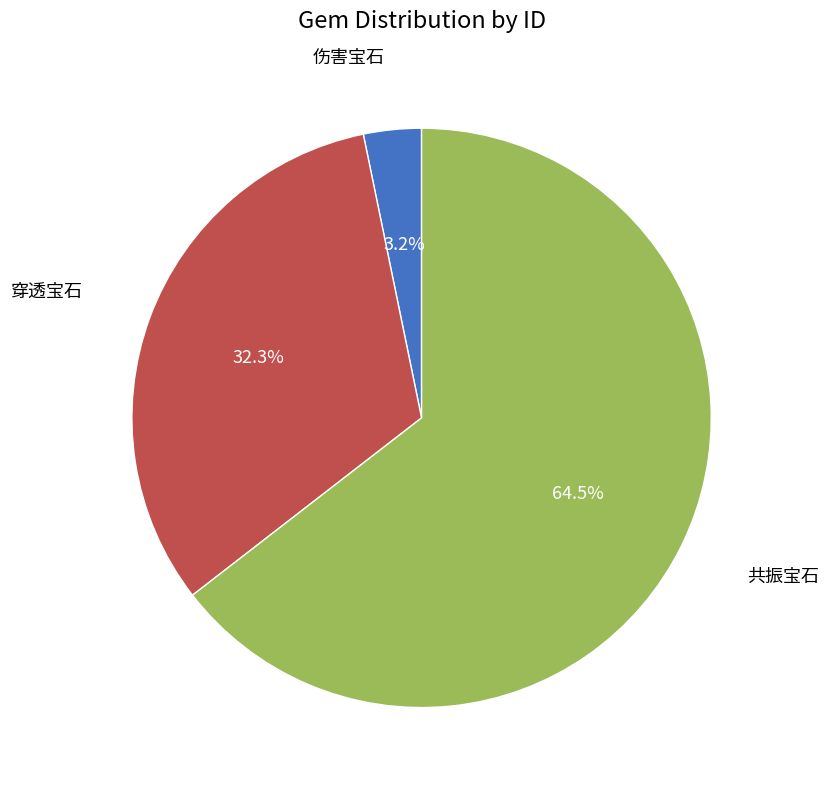

Count the number of slices in the pie.

3